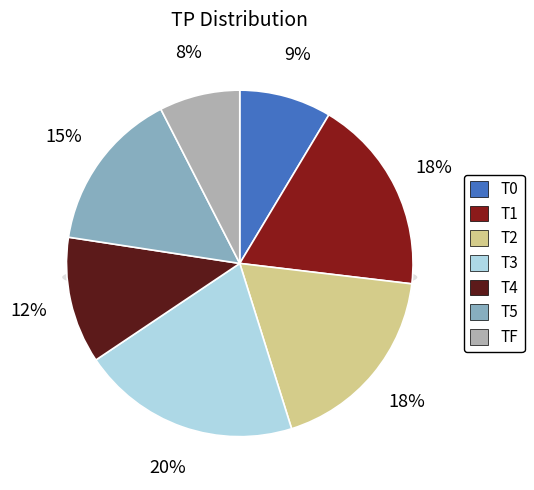

To the nearest percent, what portion does T5 represent?

15%